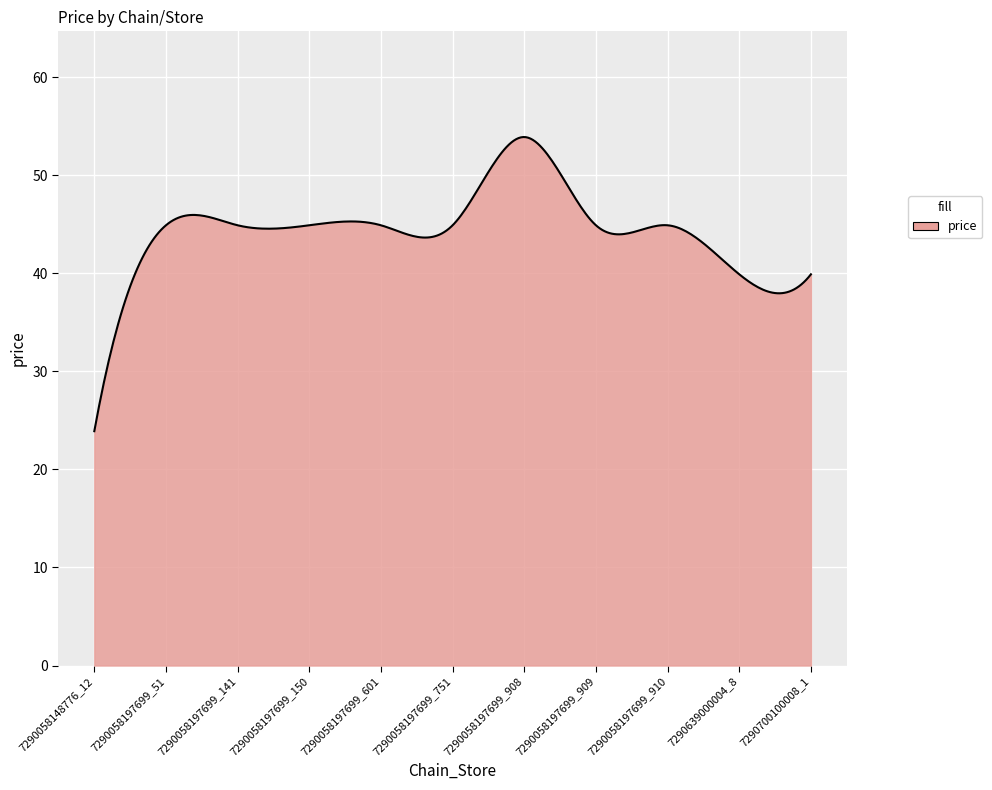

What is the smallest value displayed?

23.9